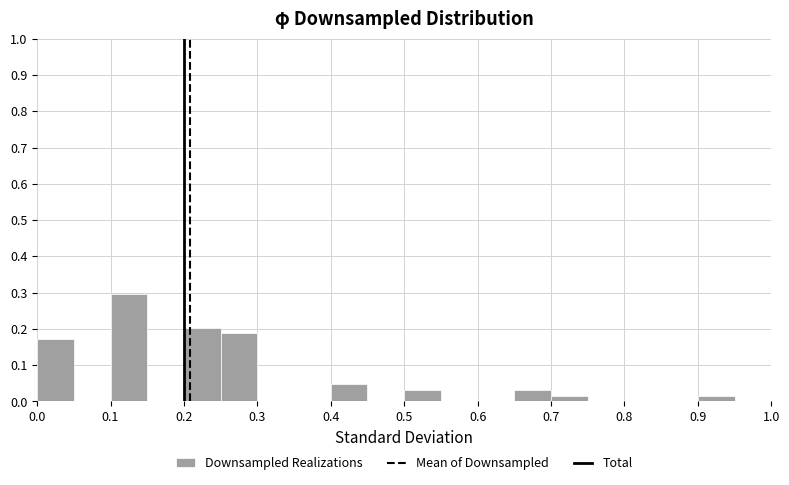

Which range on the x-axis has the tallest bar?

0.10 to 0.15